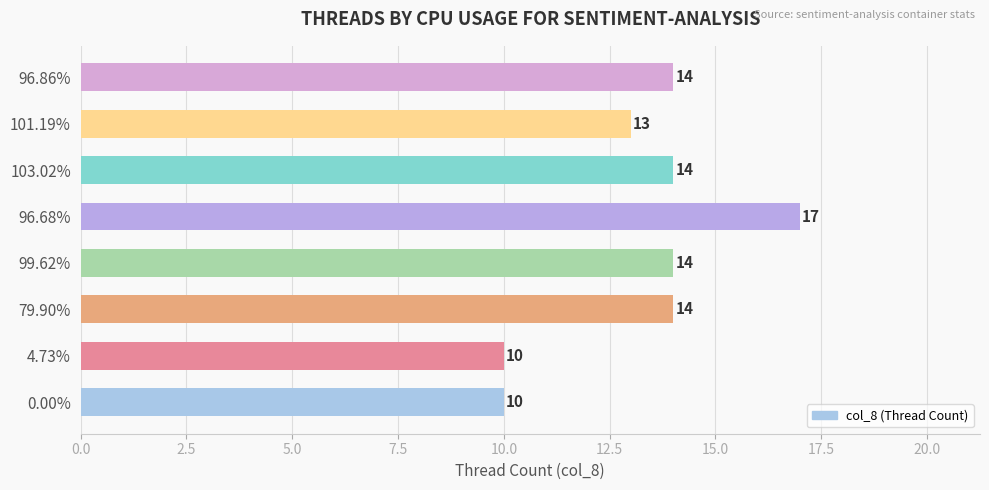

What is the change in value from 99.62% to 96.68%?

+3